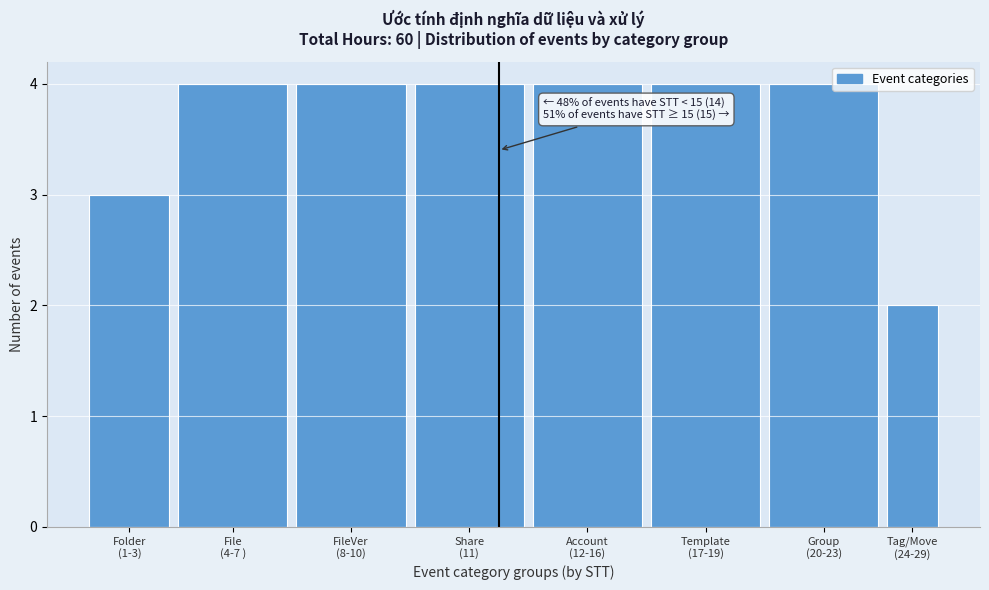

Reading left to right, transcribe all the data shown in this chart.

3	4	4	4	4	4	4	2